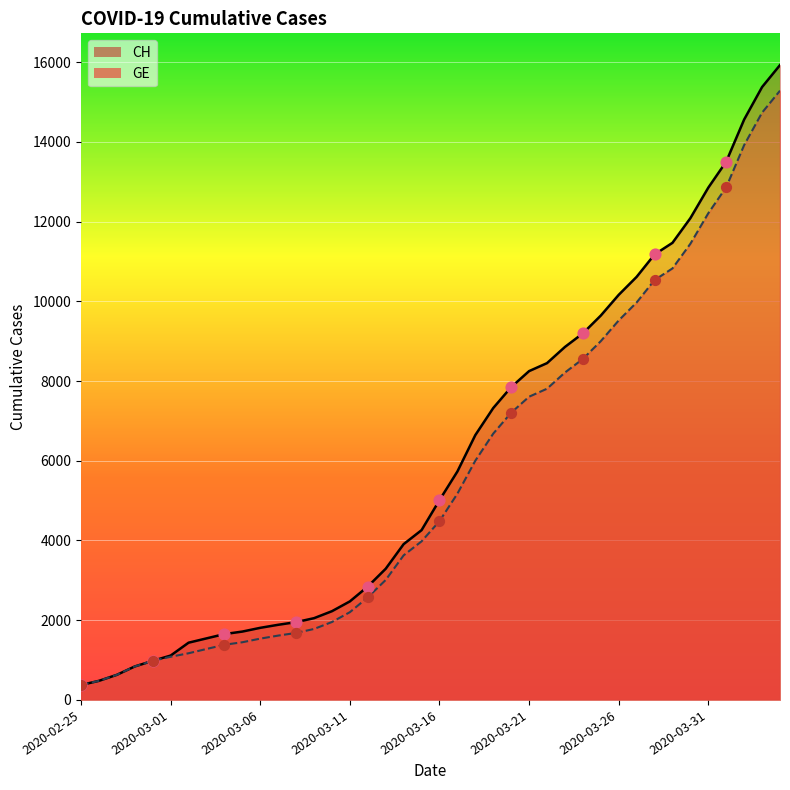

What is the total value across all series at 2020-02-28?

1680